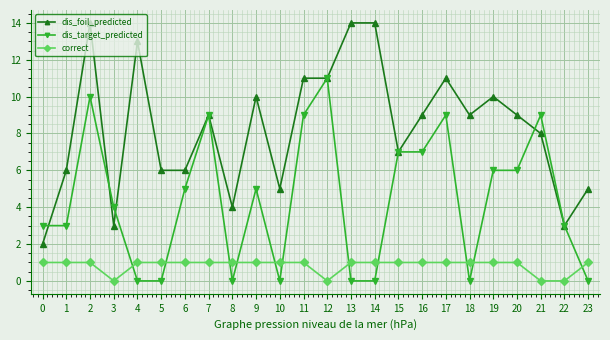

True or false: dis_foil_predicted and correct cross at least once.

False